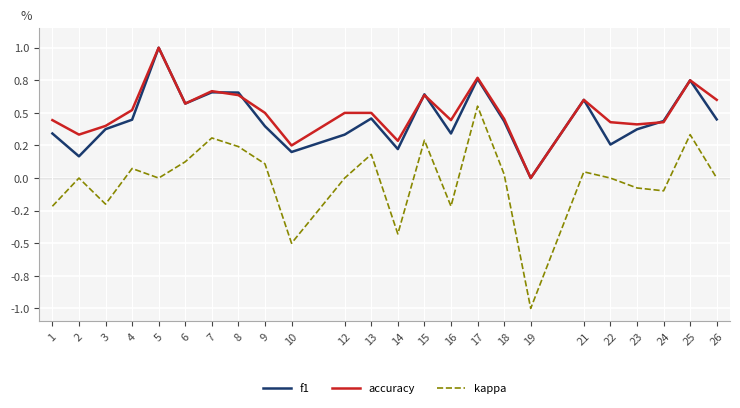

What are all the series names shown in the legend?

f1, accuracy, kappa